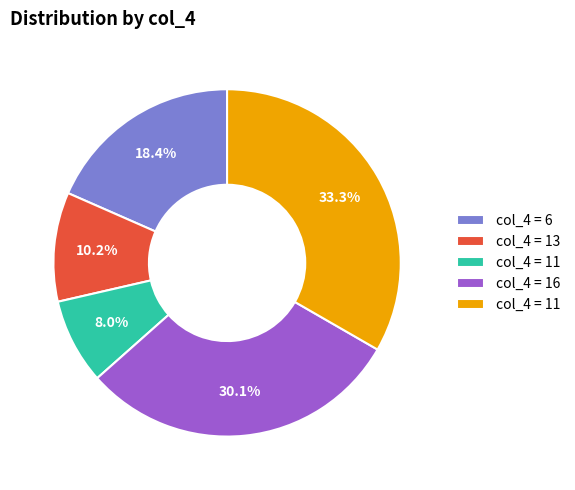

Does any single category account for the majority?

No